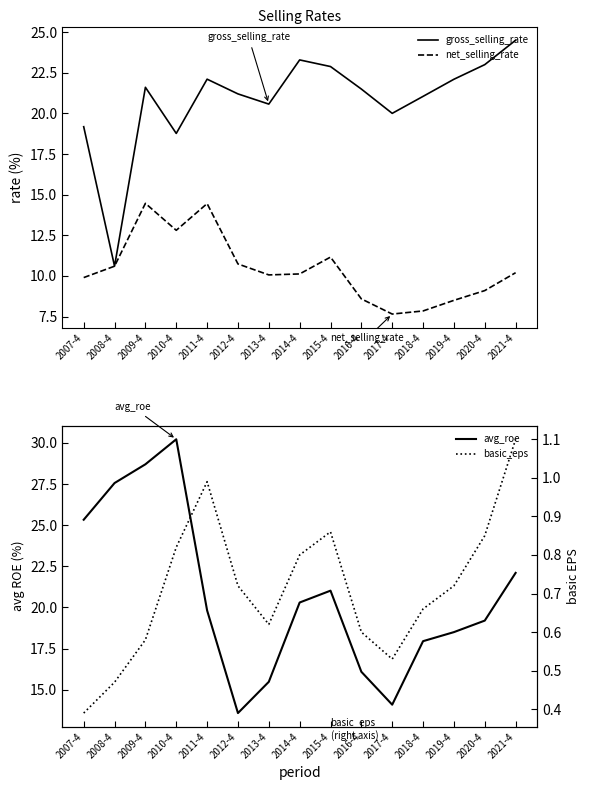

What is the total value across all series at 2017-4?

42.3